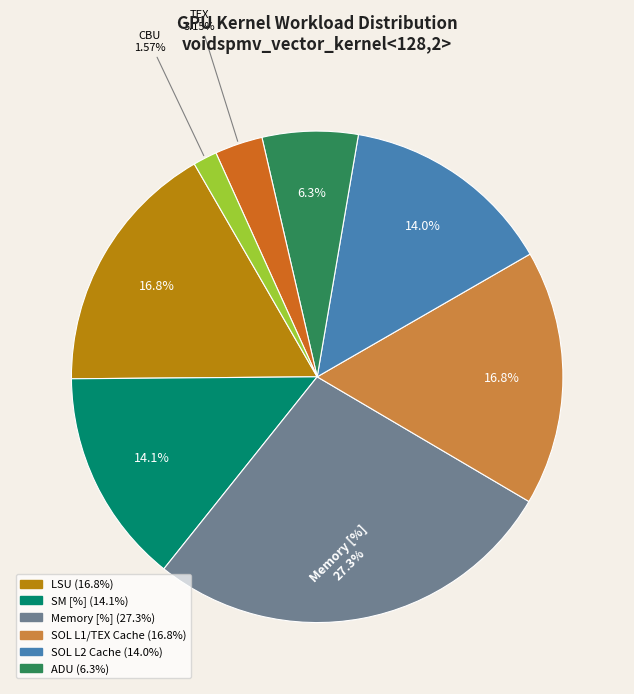

Is there any slice that represents more than half of the pie?

No